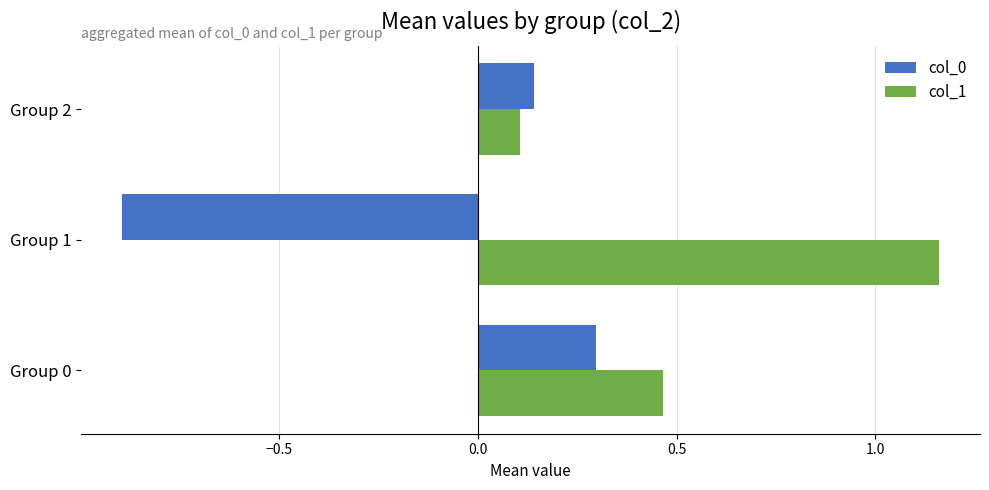

Where is col_0 nearest to the value 0?

Group 2